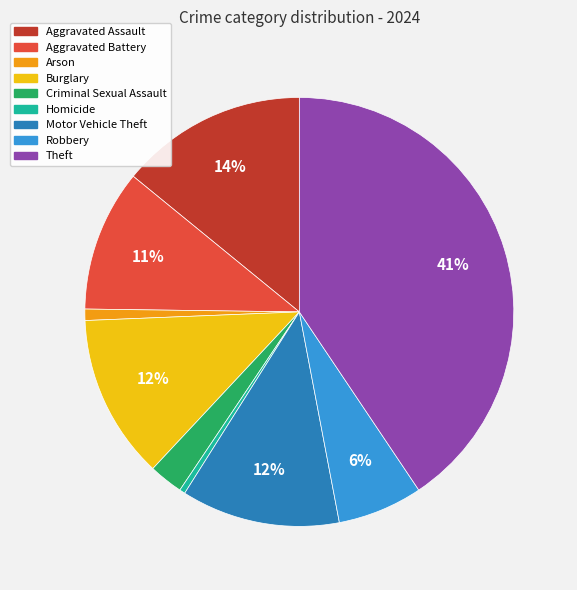

Count the number of slices in the pie.

9